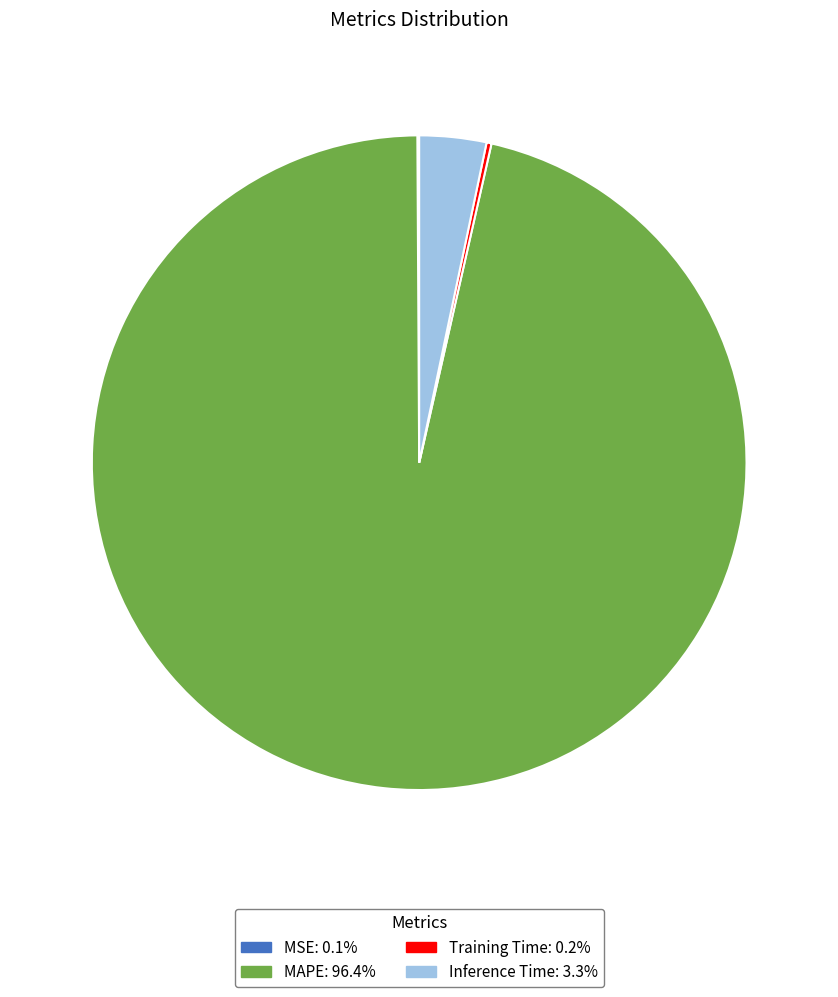

Is there any slice that represents more than half of the pie?

Yes